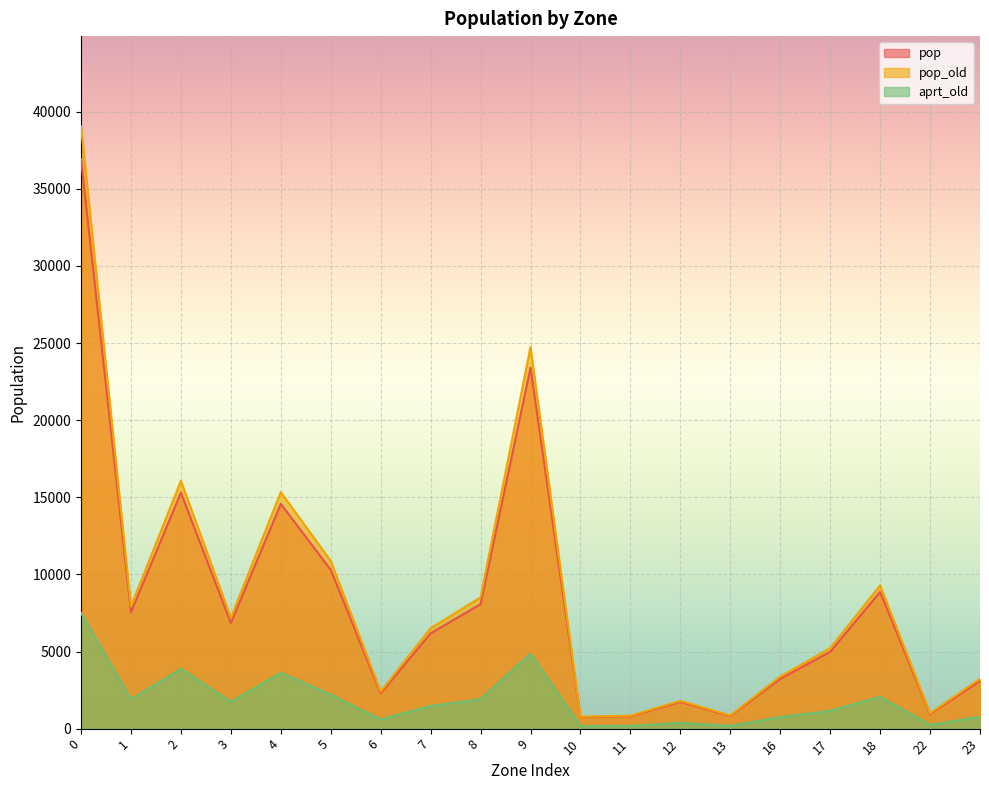

What is the sum of the pop_old values at 13 and 17?

6071.9